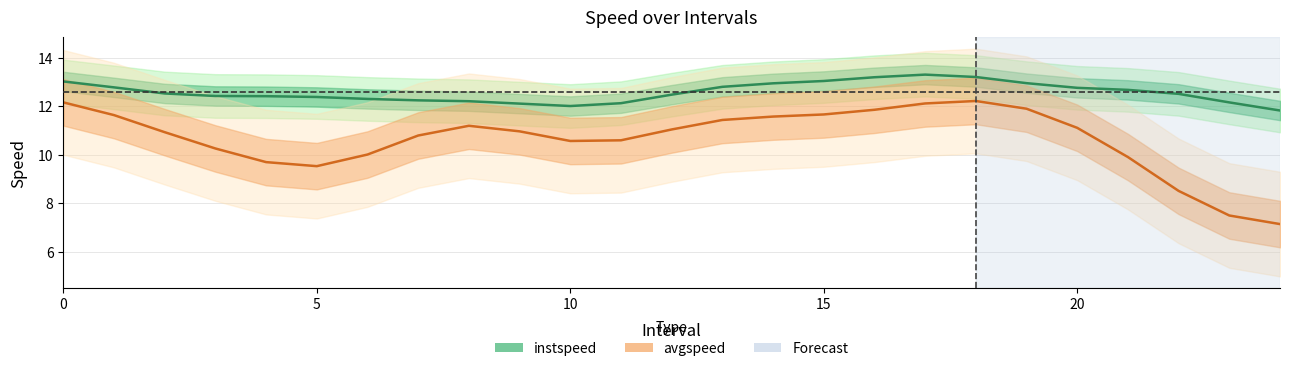

True or false: instspeed and avgspeed intersect in this chart.

False